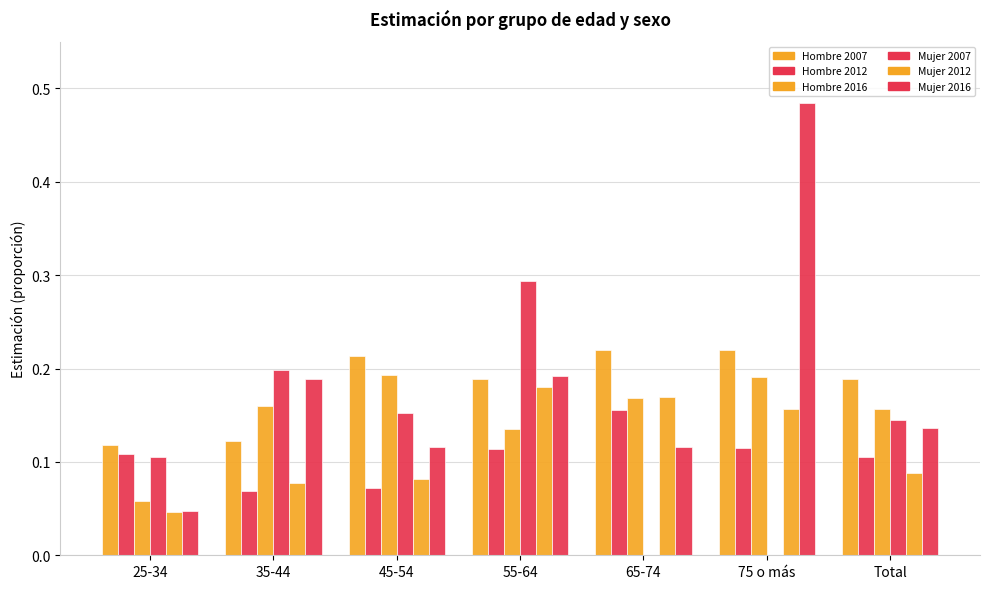

Are the bars horizontal?

No